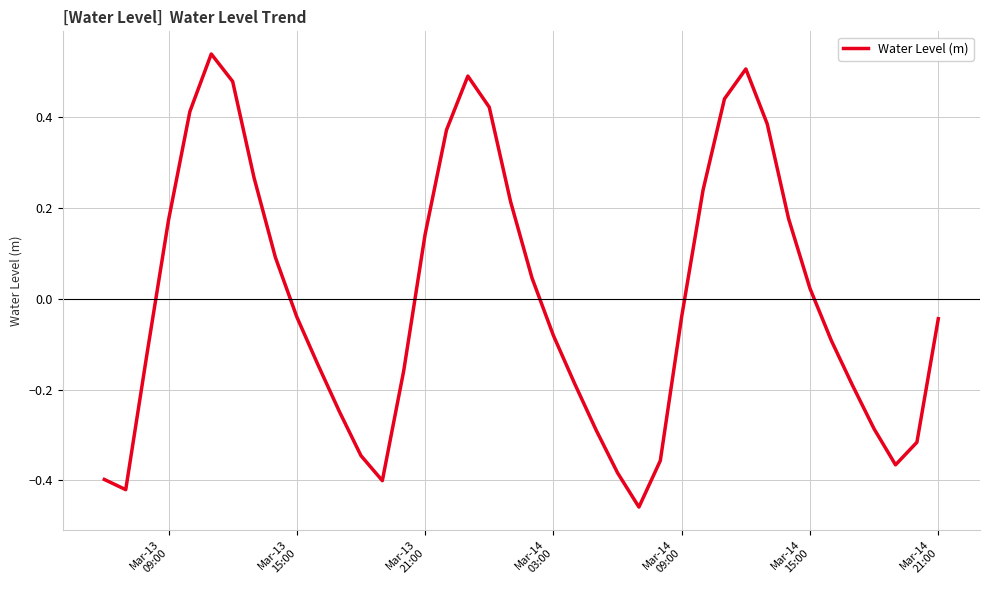

What is the difference between the maximum and minimum values?

1.0